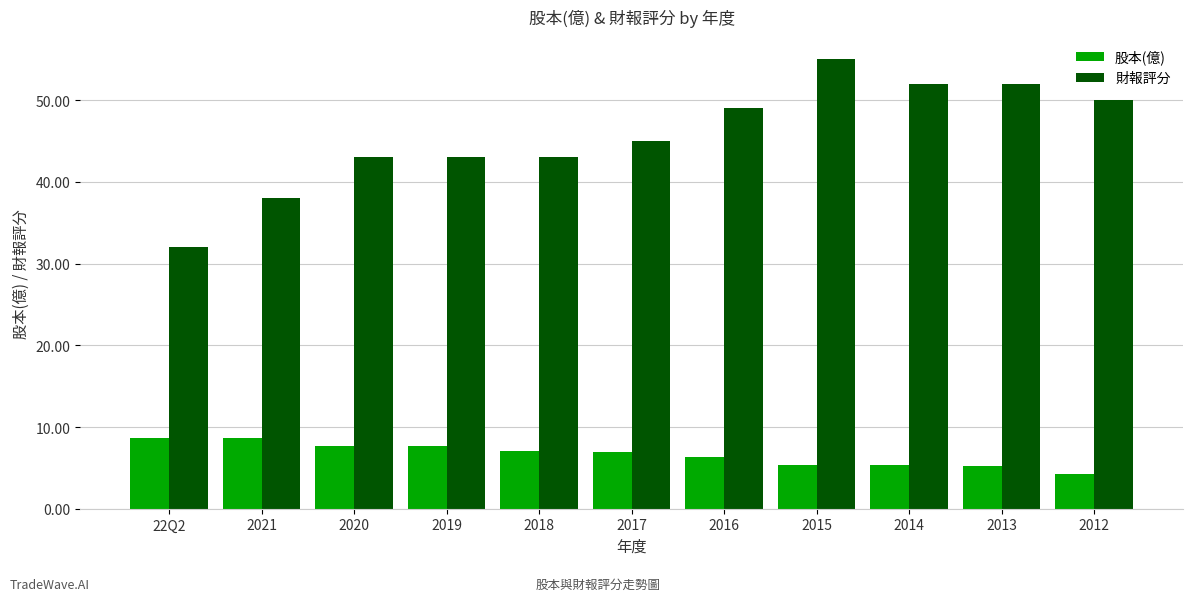

How many data points in 財報評分 are less than 45?

5